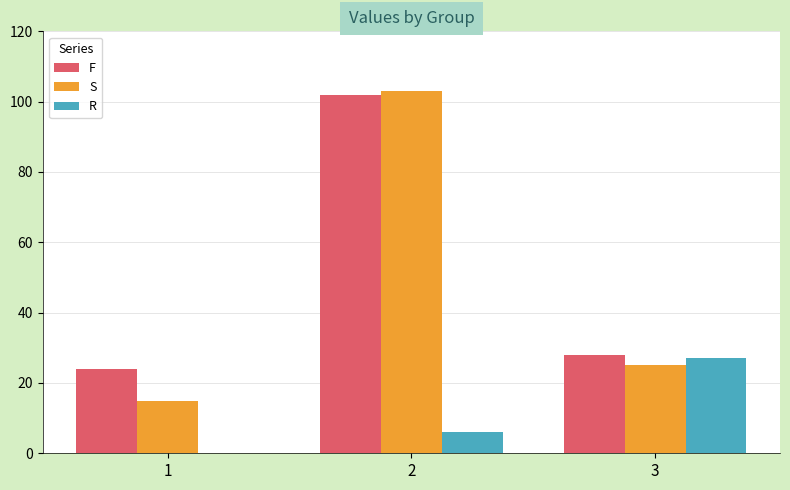

Where is R nearest to the value 13?

2